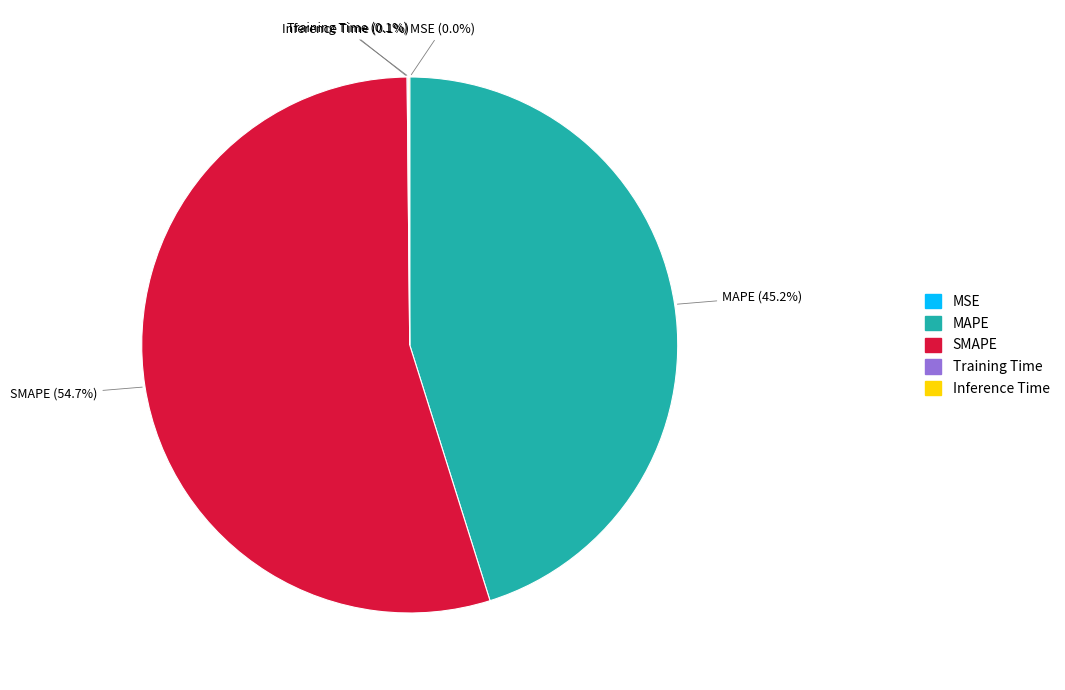

What percentage is NOT represented by MAPE?

54.8%